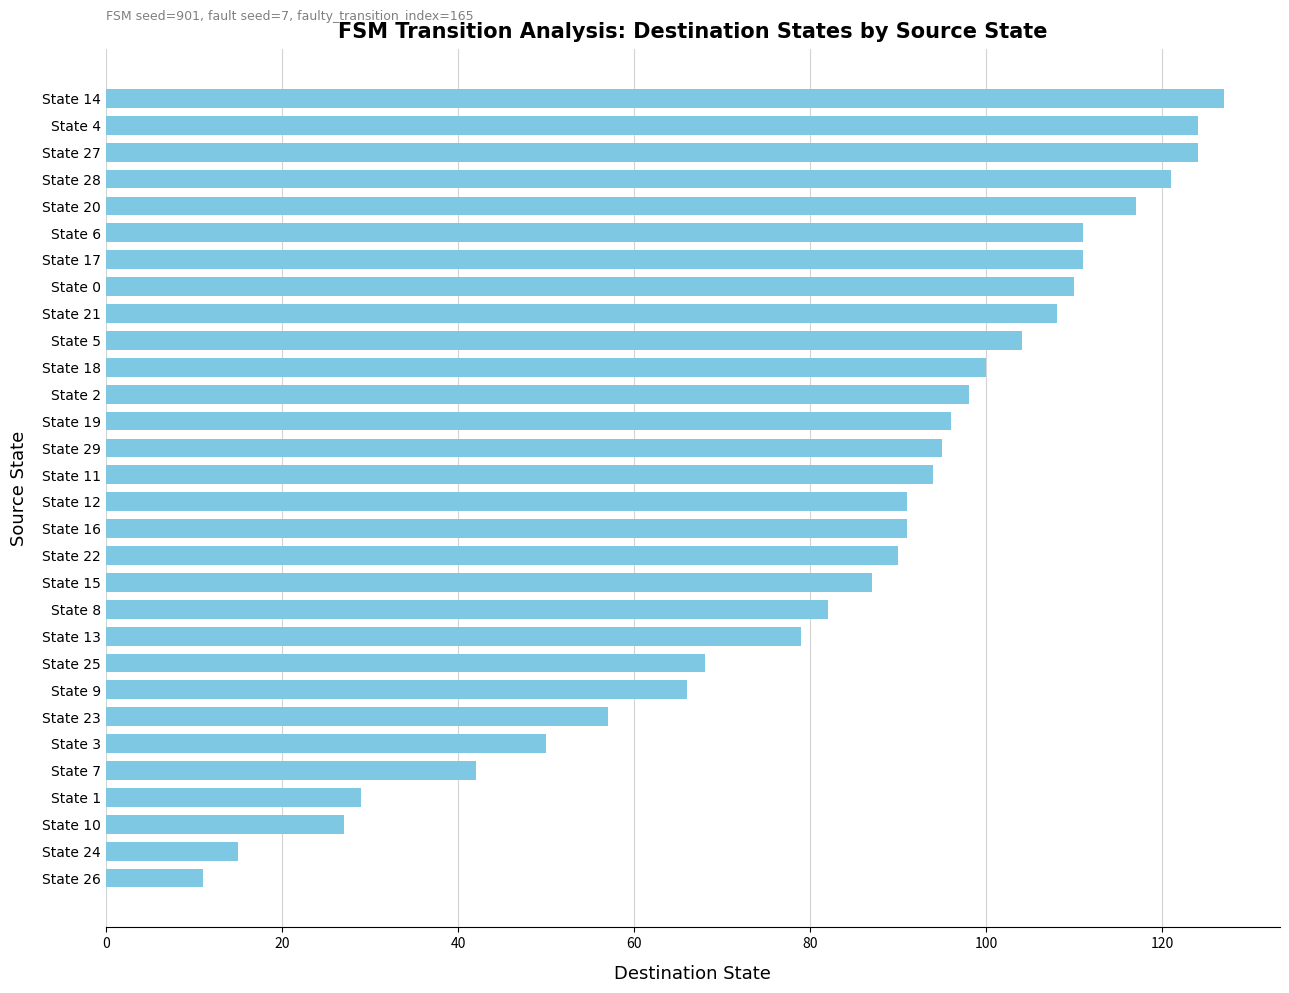

Reading bottom to top, transcribe all the data shown in this chart.

State 26=11	State 24=15	State 10=27	State 1=29	State 7=42	State 3=50	State 23=57	State 9=66	State 25=68	State 13=79	State 8=82	State 15=87	State 22=90	State 16=91	State 12=91	State 11=94	State 29=95	State 19=96	State 2=98	State 18=100	State 5=104	State 21=108	State 0=110	State 17=111	State 6=111	State 20=117	State 28=121	State 27=124	State 4=124	State 14=127